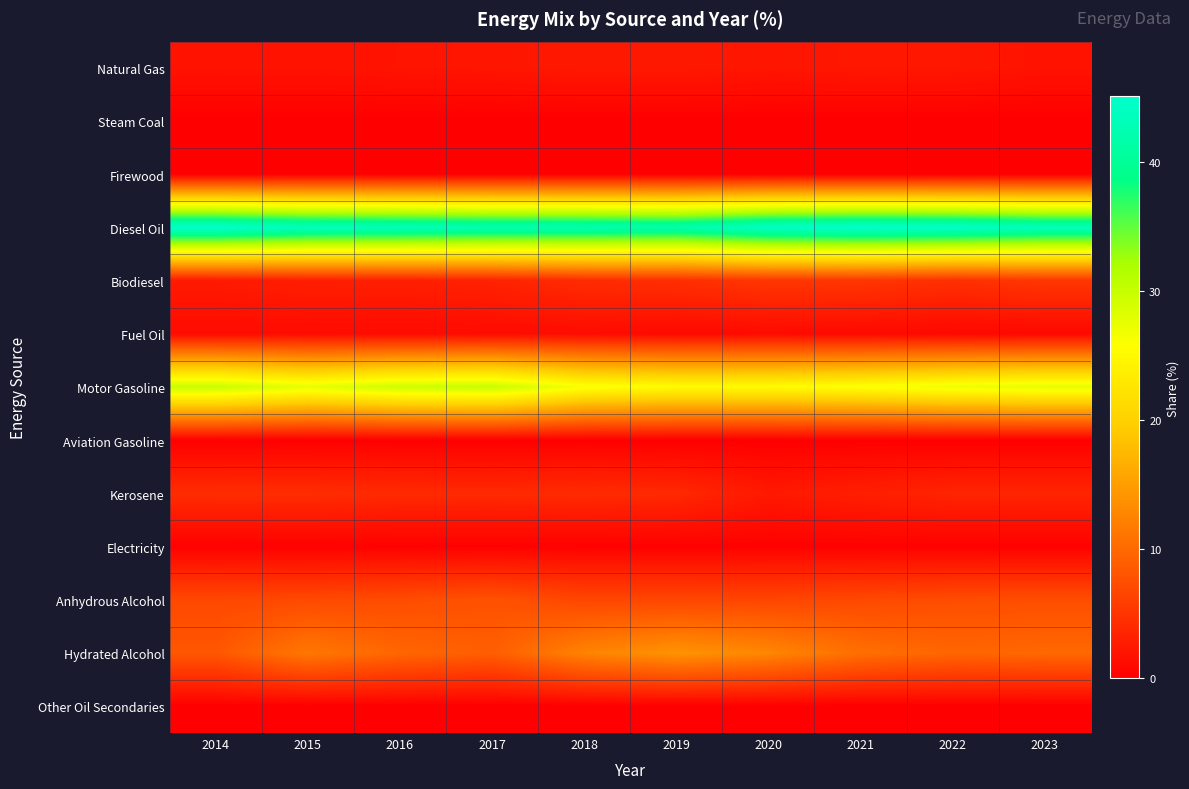

Which category has the highest value across all series?

2021